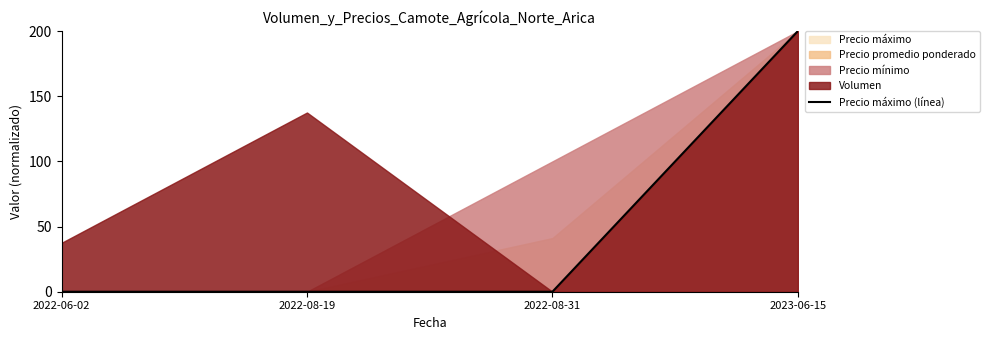

The chart shows a value of 0 at 2022-08-19. True or false?

True